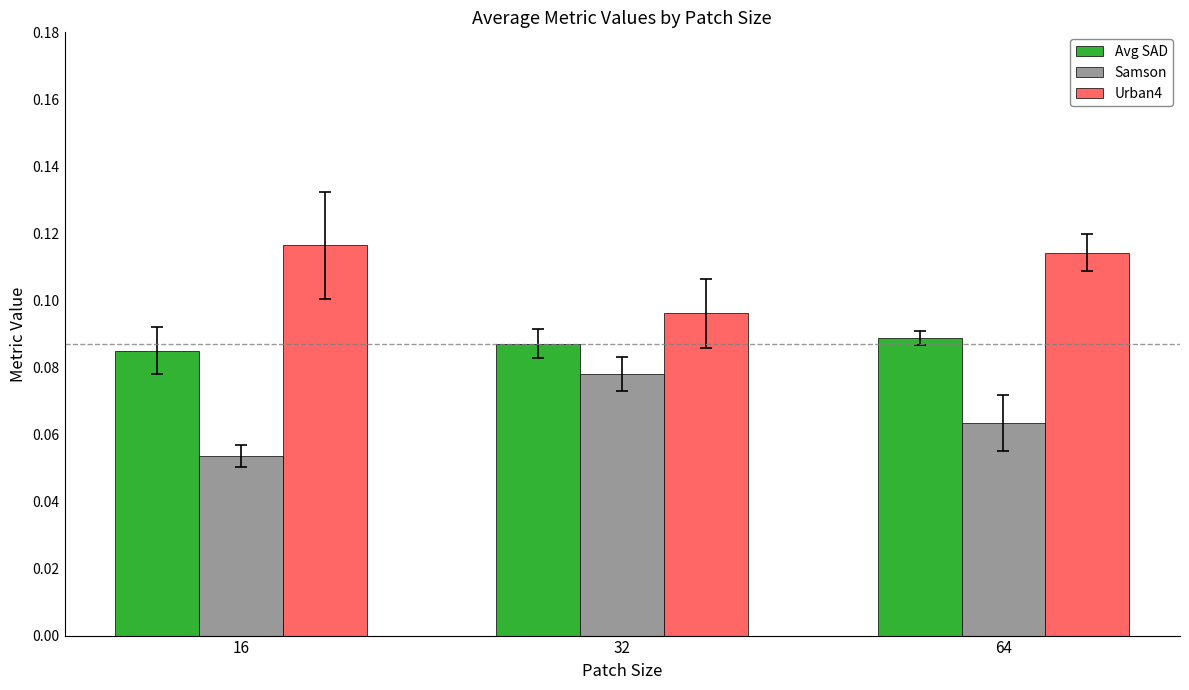

Count the number of categories in the chart.

3